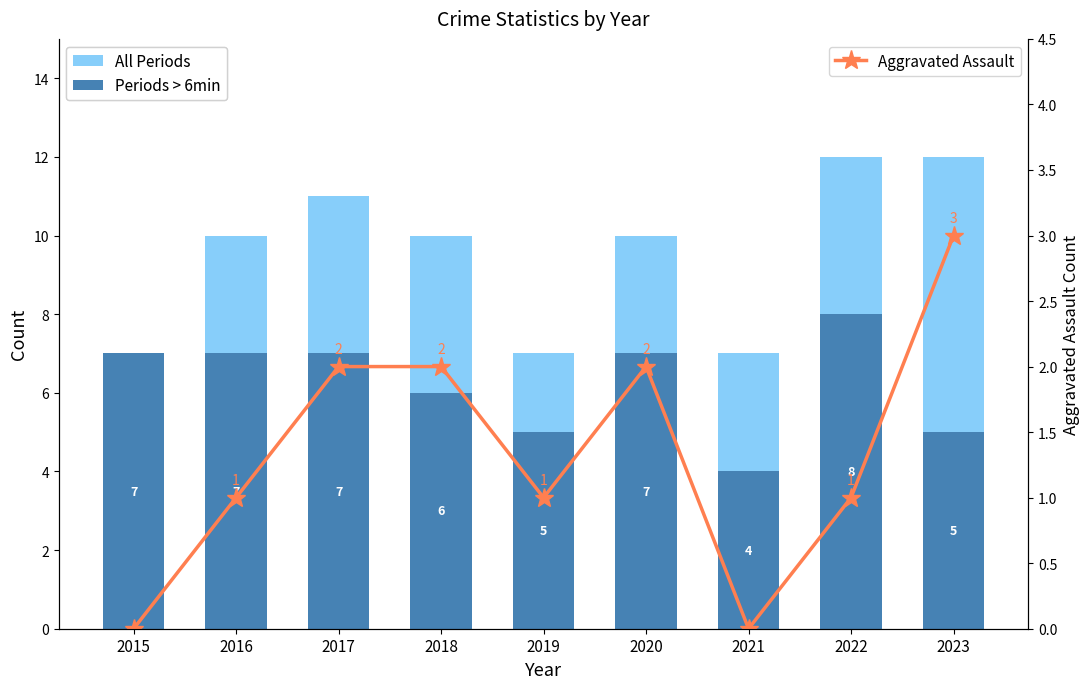

What is the sum of all Aggravated Assault values?

12